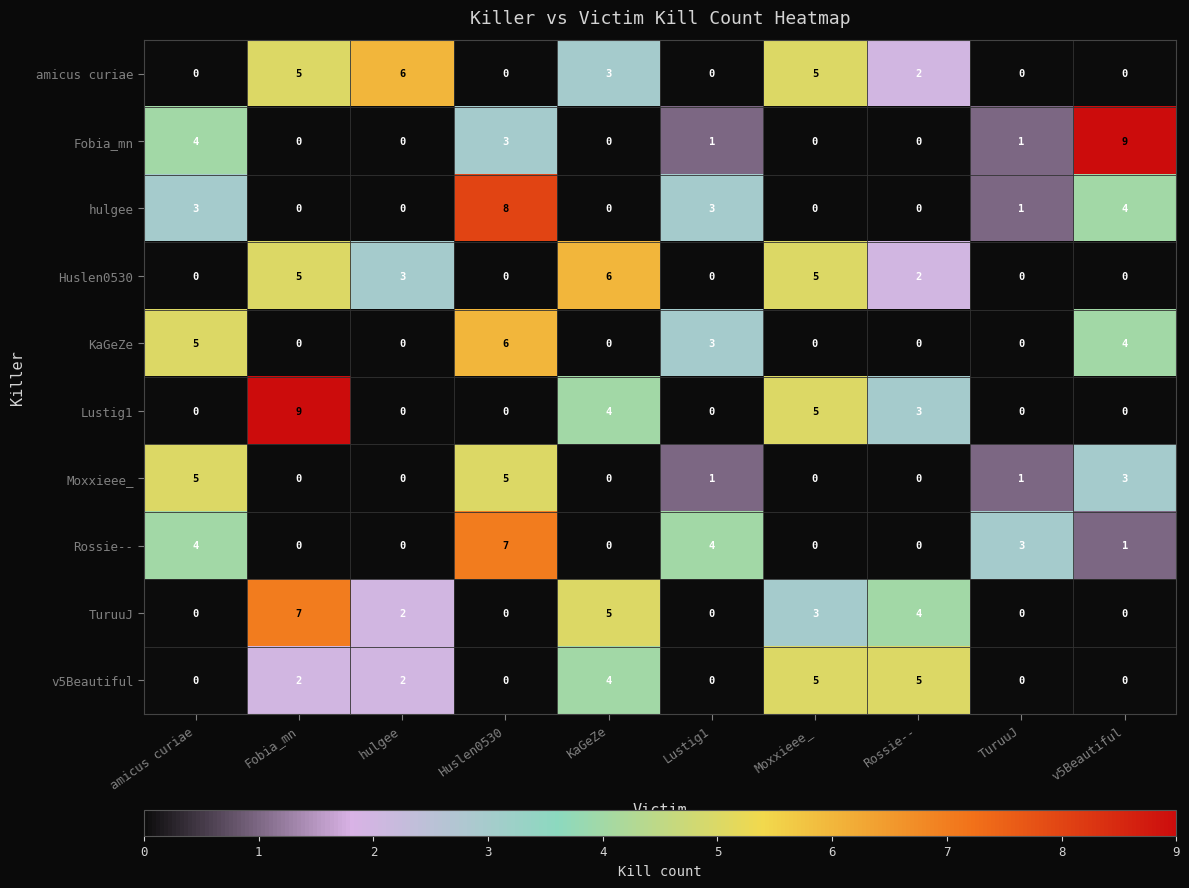

What is the sum of the Moxxieee_ values at Huslen0530 and Fobia_mn?

5